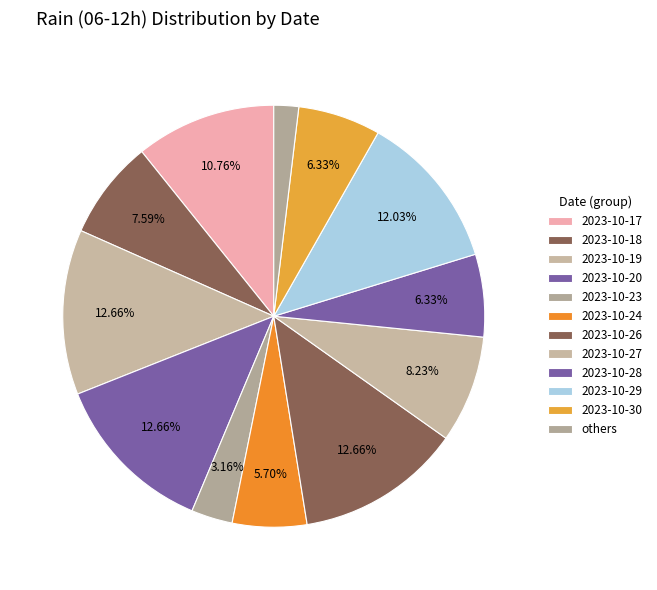

How many segments does this pie chart have?

12